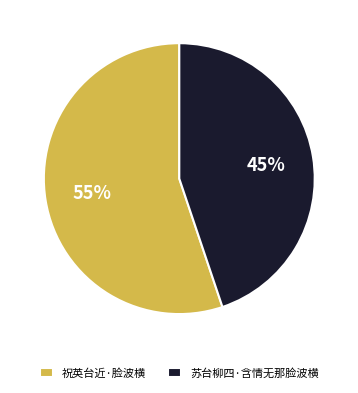

Rank the categories by value from lowest to highest.

苏台柳四·含情无那脸波横, 祝英台近·脸波横